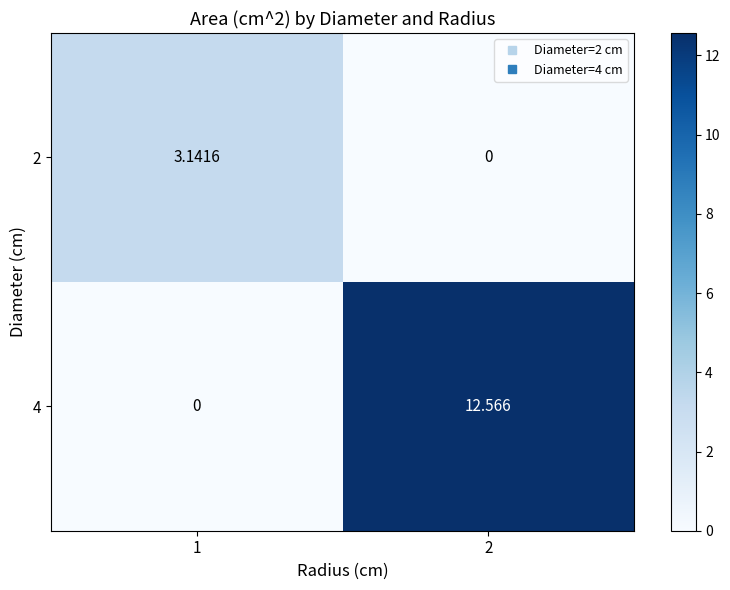

How many series are shown in this chart?

2